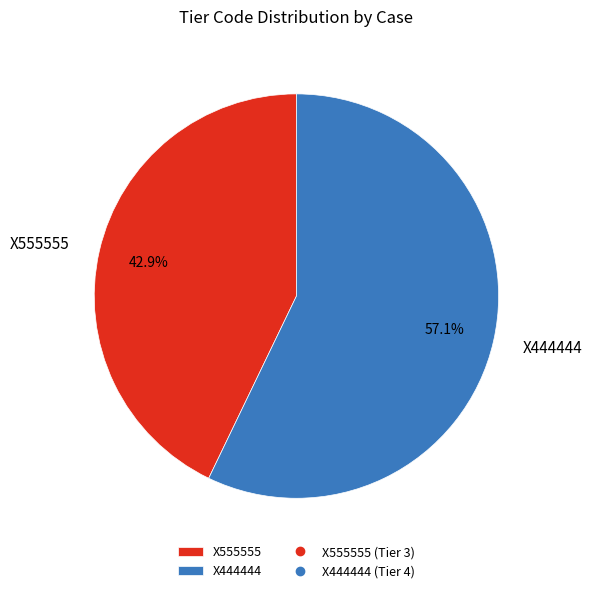

Does X444444 represent more than half of the total?

Yes